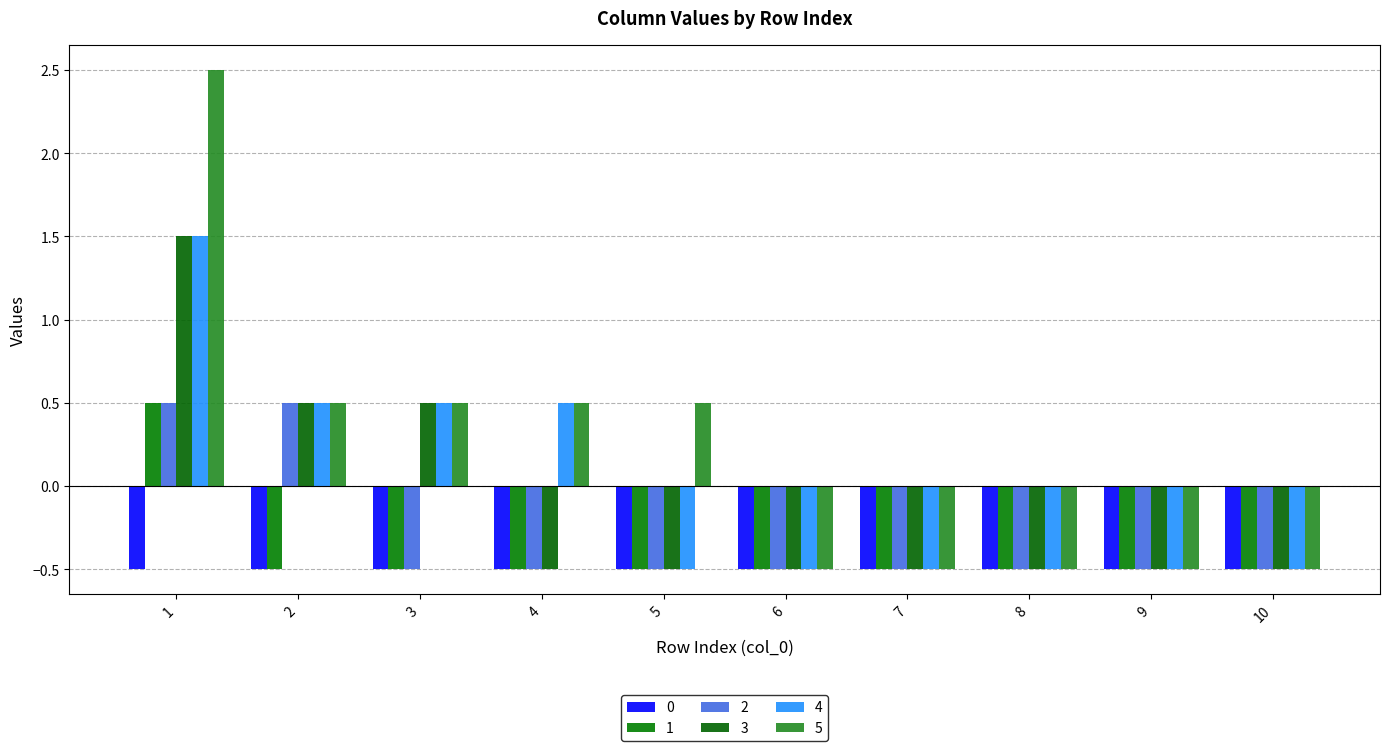

The 2 series shows -0.5 at 3. True or false?

True